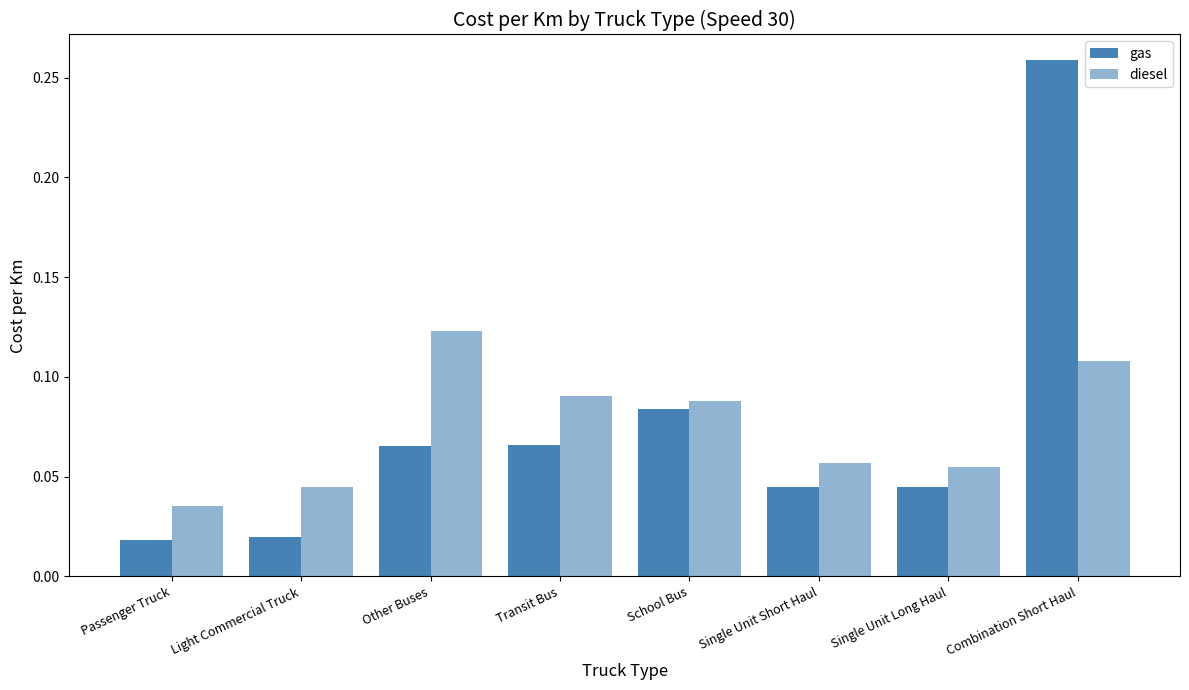

How many groups of bars are there?

8